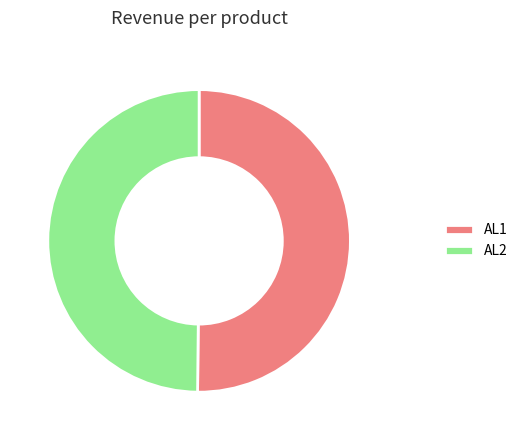

What is the ratio of the value at AL1 to the value at AL2?

1.0